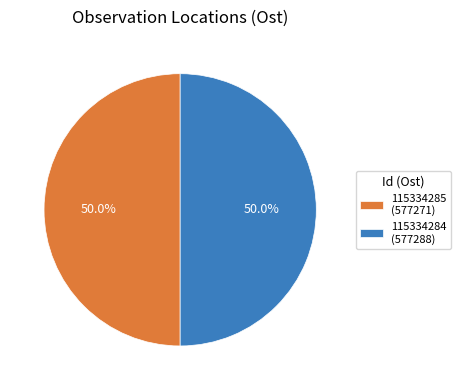

Do 115334284 and 115334285 together represent more than half of the pie?

Yes